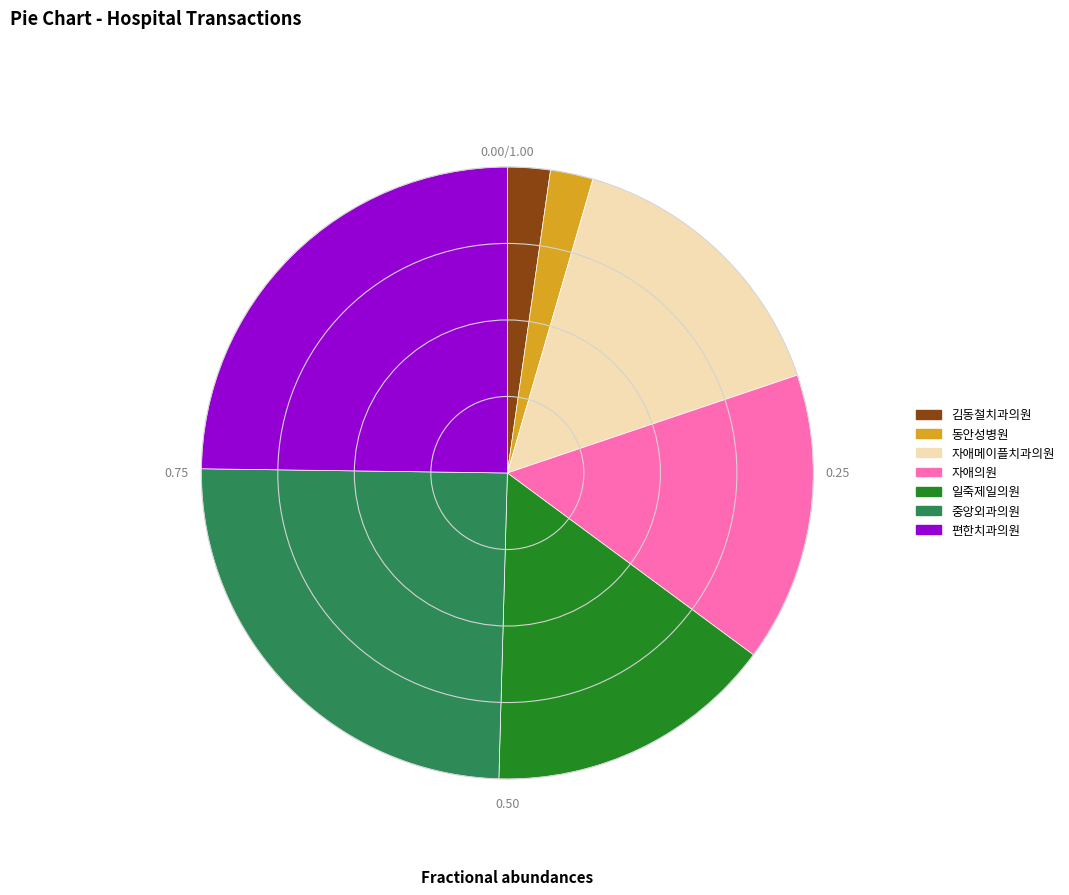

Between 일죽제일의원 and 중앙외과의원, which is larger?

중앙외과의원